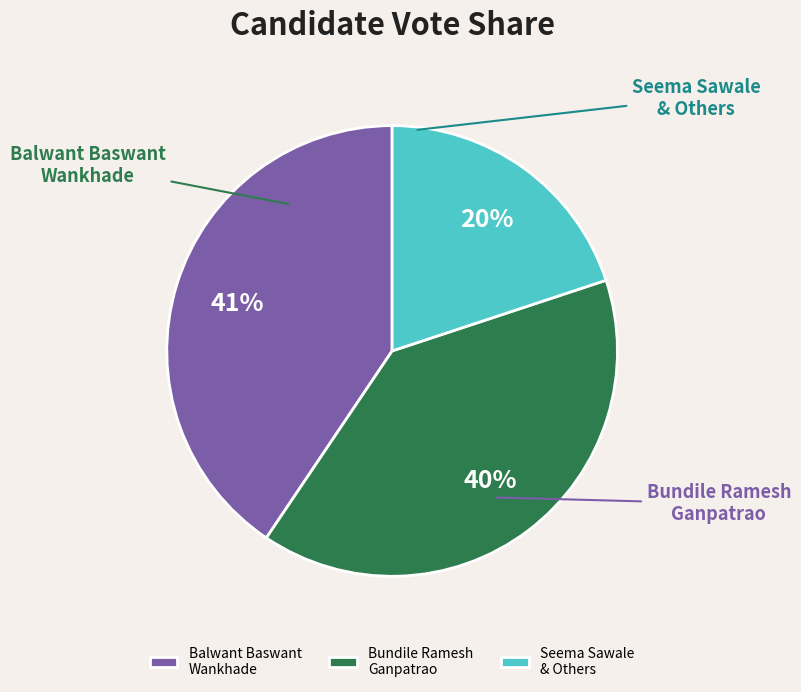

How many segments does this pie chart have?

3